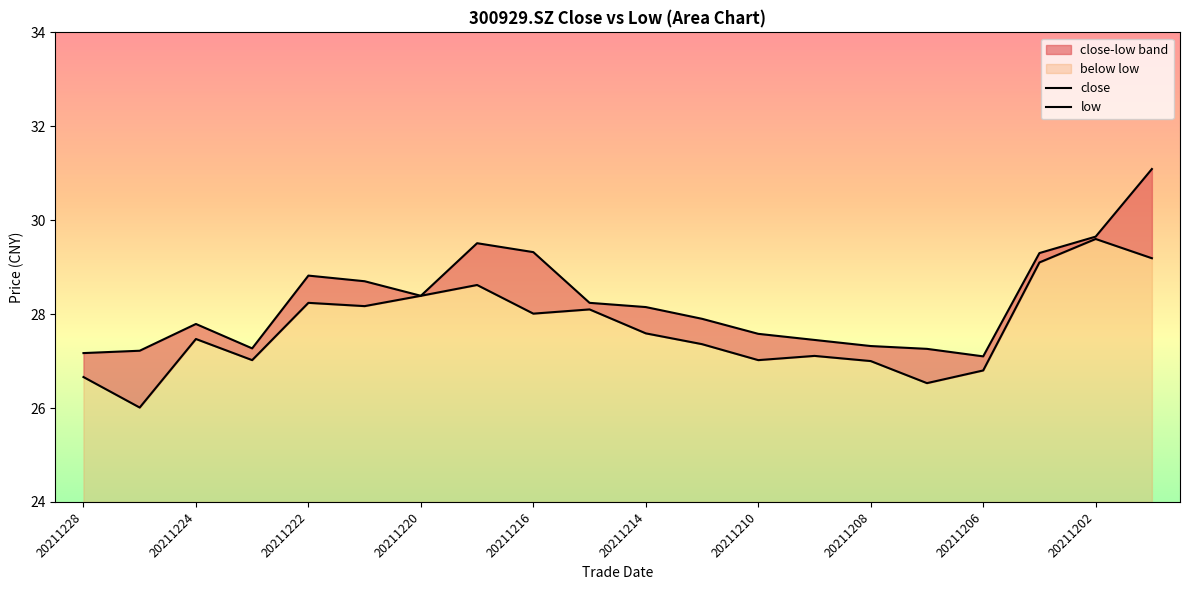

Rank the series by their average value, from lowest to highest.

low, close